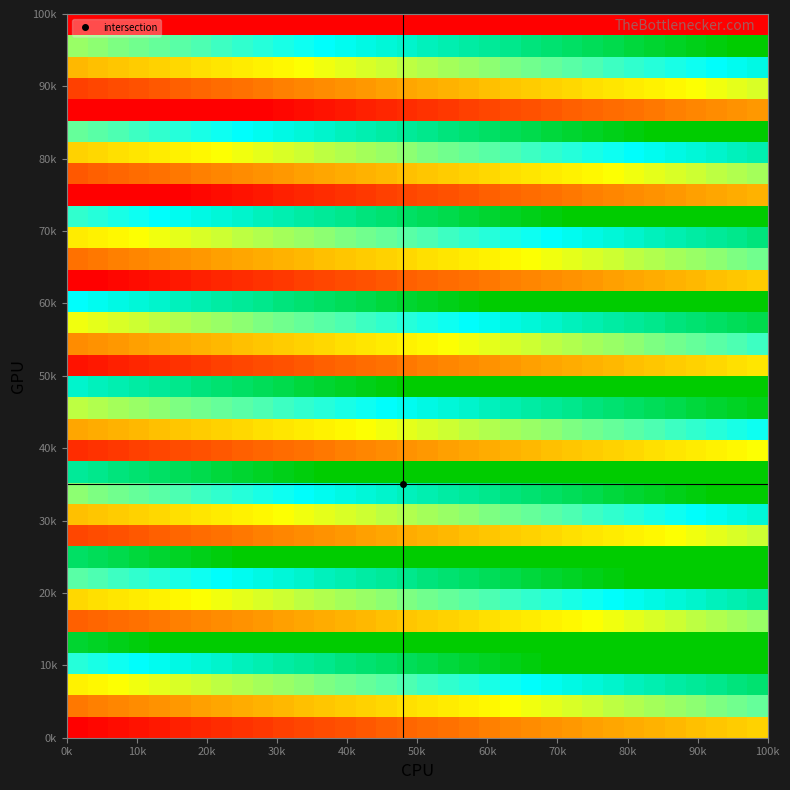

Count the number of data series in this chart.

34